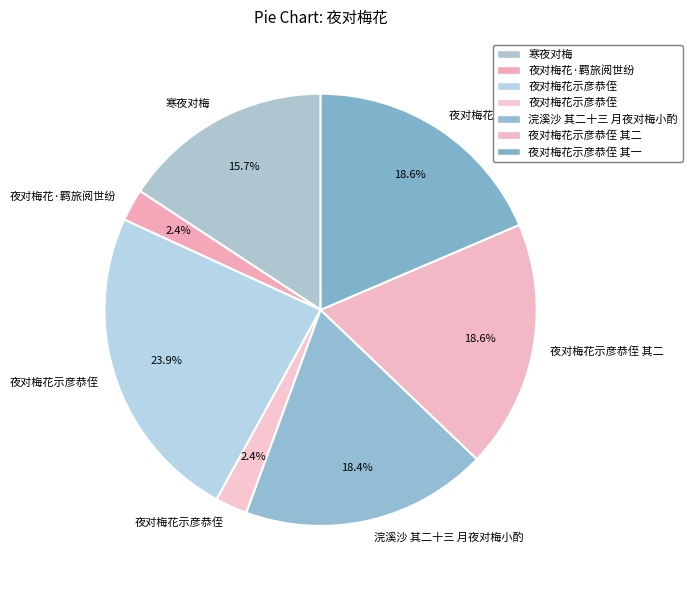

How many segments does this pie chart have?

7